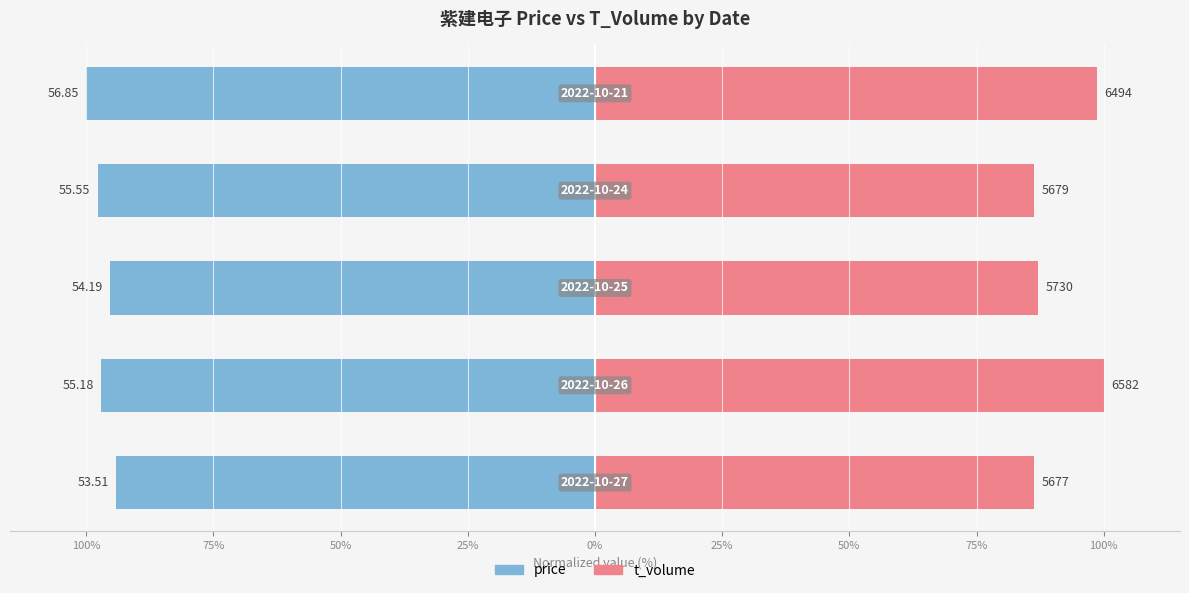

List the series in order of their overall mean, lowest first.

price, t_volume